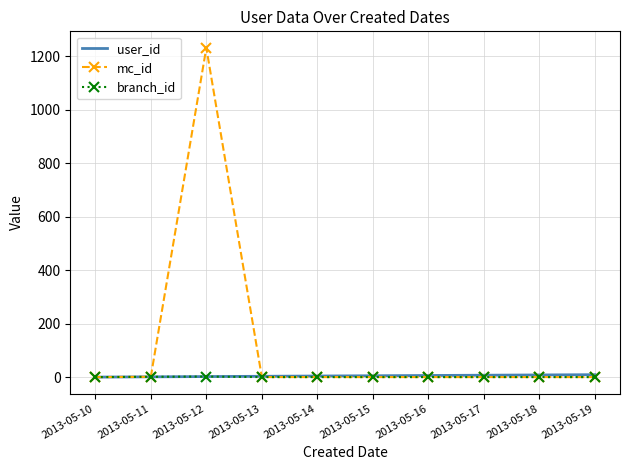

Where is the first local maximum for mc_id?

2013-05-12